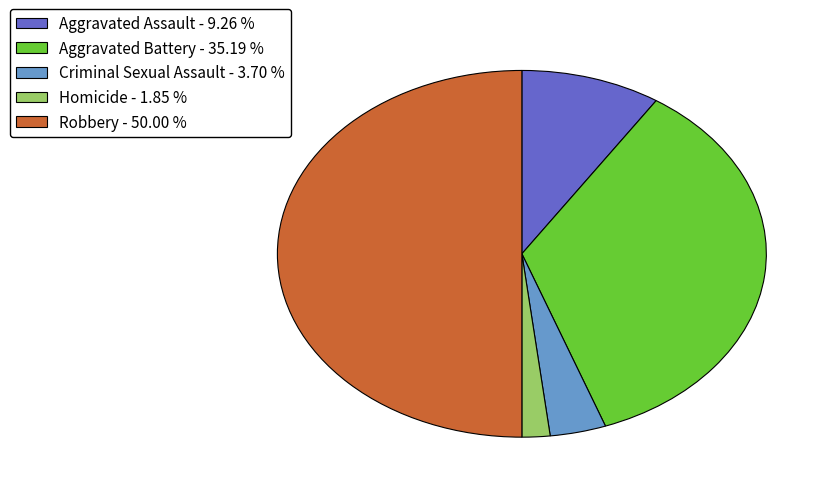

What is the ratio of the value at Aggravated Battery - 35.19 % to the value at Robbery - 50.00 %?

0.7